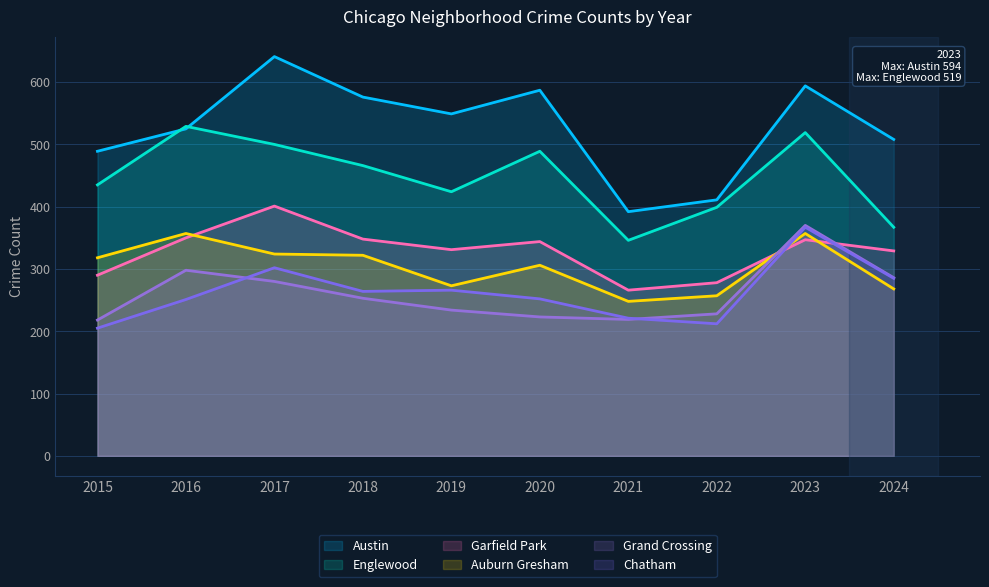

Reading left to right, transcribe all the data shown in this chart.

Austin: 2015=489	2016=525	2017=641	2018=576	2019=549	2020=587	2021=392	2022=411	2023=594	2024=508
Englewood: 2015=435	2016=529	2017=500	2018=466	2019=424	2020=489	2021=346	2022=399	2023=519	2024=367
Garfield Park: 2015=290	2016=350	2017=401	2018=348	2019=331	2020=344	2021=266	2022=278	2023=347	2024=329
Auburn Gresham: 2015=318	2016=357	2017=324	2018=322	2019=273	2020=306	2021=248	2022=257	2023=357	2024=268
Grand Crossing: 2015=218	2016=298	2017=280	2018=253	2019=234	2020=223	2021=219	2022=228	2023=370	2024=286
Chatham: 2015=205	2016=251	2017=302	2018=264	2019=266	2020=252	2021=221	2022=212	2023=367	2024=285